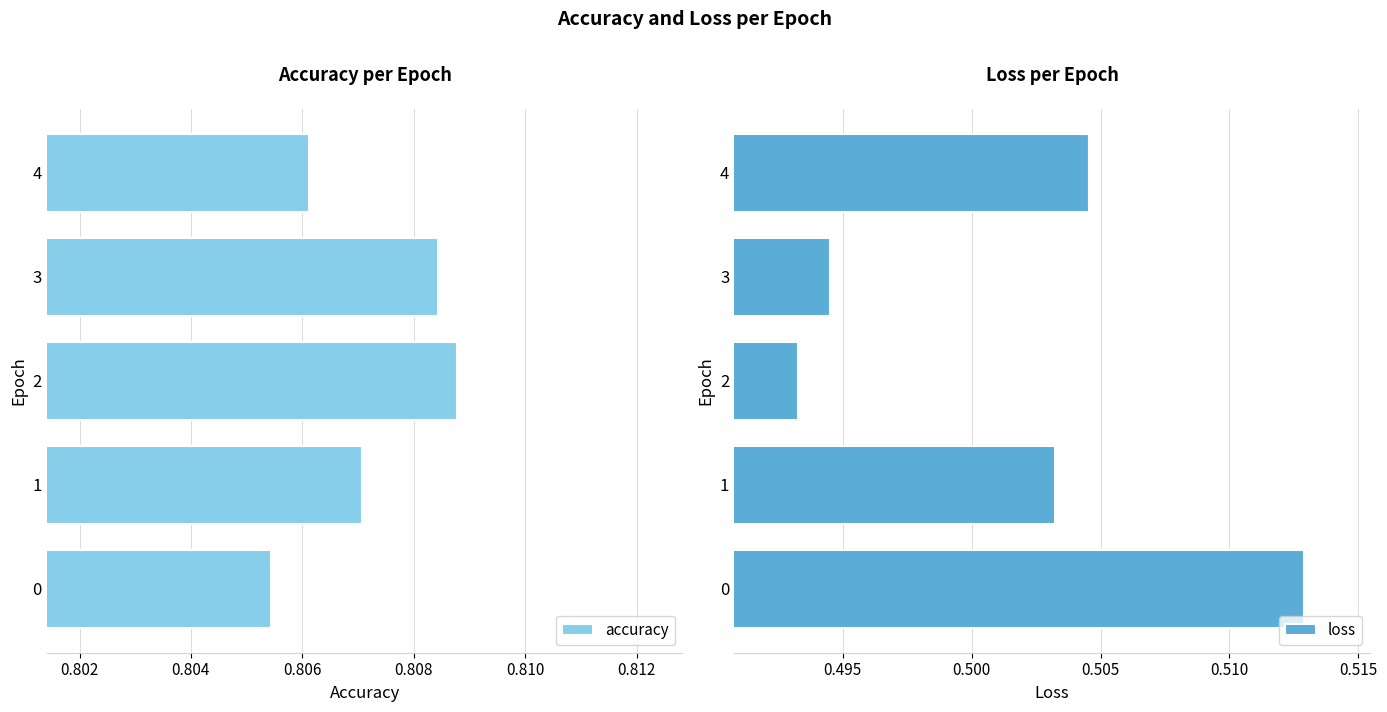

List the labels in order of accuracy value, largest first.

2, 3, 1, 4, 0